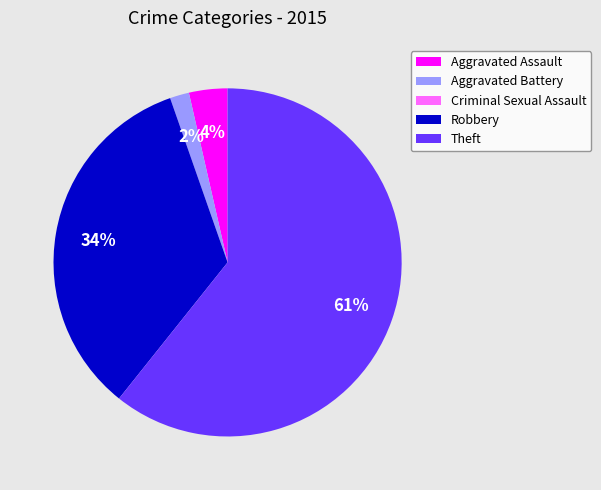

What is the largest slice in the pie chart?

Theft